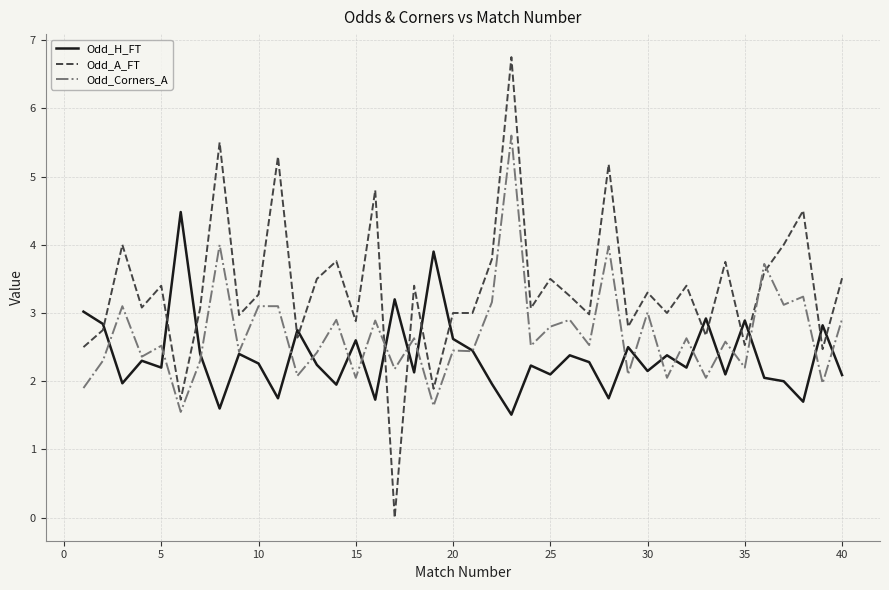

True or false: Odd_Corners_A has more than 1 interior local peaks.

True